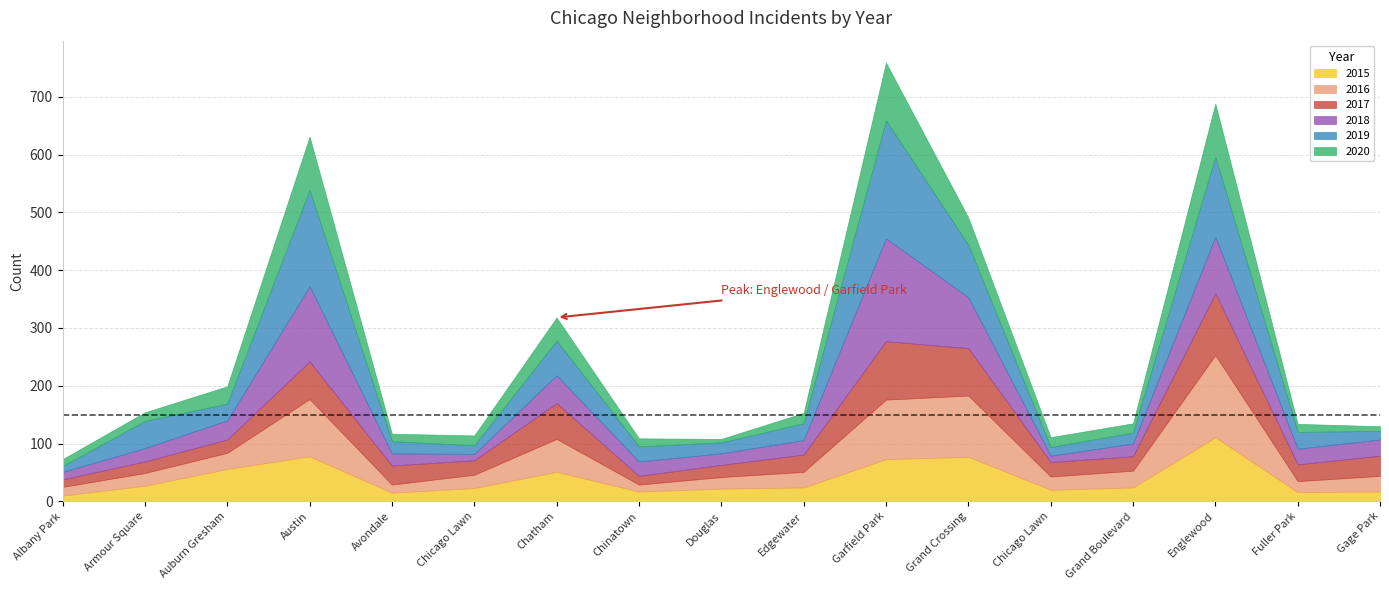

What are all the series names shown in the legend?

2015, 2016, 2017, 2018, 2019, 2020